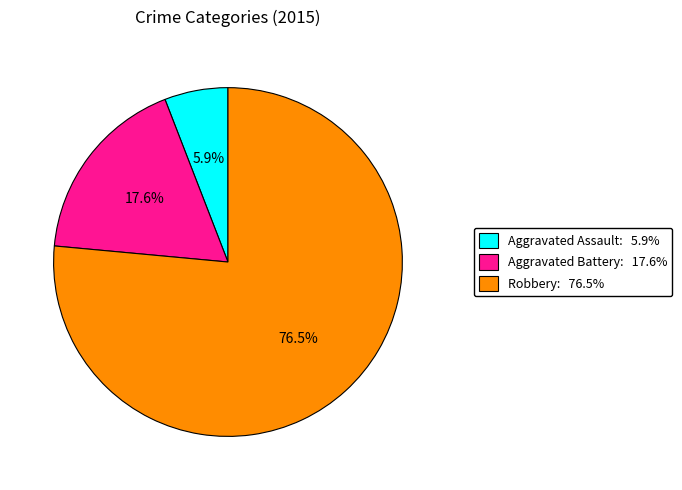

How many slices are in this pie chart?

3